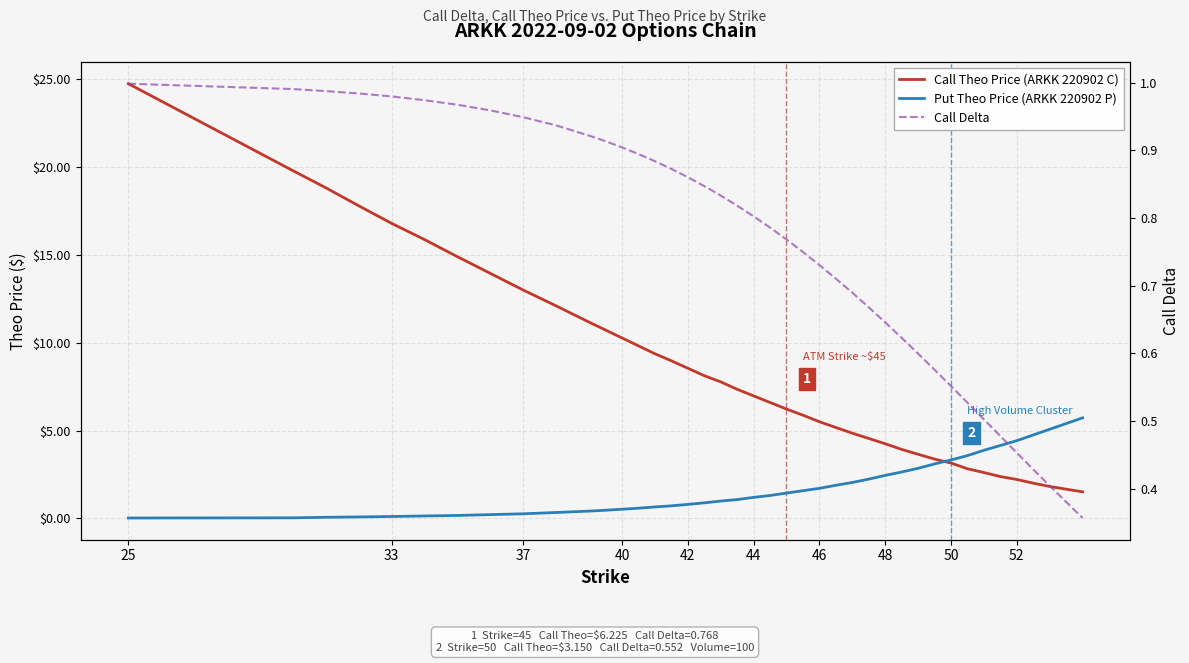

True or false: Call Delta and Put Theo Price (ARKK 220902 P) cross at least once.

True